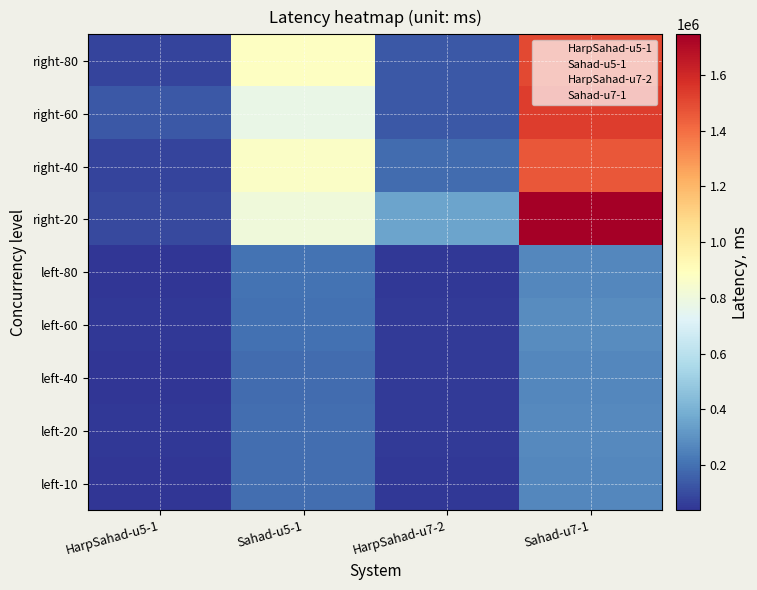

Reading left to right, list all the values displayed in this chart.

left-10: HarpSahad-u5-1=37508	Sahad-u5-1=195992	HarpSahad-u7-2=48689	Sahad-u7-1=265982
left-20: HarpSahad-u5-1=44442	Sahad-u5-1=196042	HarpSahad-u7-2=55477	Sahad-u7-1=275982
left-40: HarpSahad-u5-1=40592	Sahad-u5-1=190941	HarpSahad-u7-2=51646	Sahad-u7-1=270970
left-60: HarpSahad-u5-1=46749	Sahad-u5-1=200955	HarpSahad-u7-2=54537	Sahad-u7-1=281032
left-80: HarpSahad-u5-1=38729	Sahad-u5-1=205949	HarpSahad-u7-2=48618	Sahad-u7-1=271042
right-20: HarpSahad-u5-1=91767	Sahad-u5-1=805985	HarpSahad-u7-2=355056	Sahad-u7-1=1746013
right-40: HarpSahad-u5-1=80703	Sahad-u5-1=865956	HarpSahad-u7-2=187405	Sahad-u7-1=1461103
right-60: HarpSahad-u5-1=134455	Sahad-u5-1=776073	HarpSahad-u7-2=136158	Sahad-u7-1=1536026
right-80: HarpSahad-u5-1=79187	Sahad-u5-1=880999	HarpSahad-u7-2=130959	Sahad-u7-1=1501104